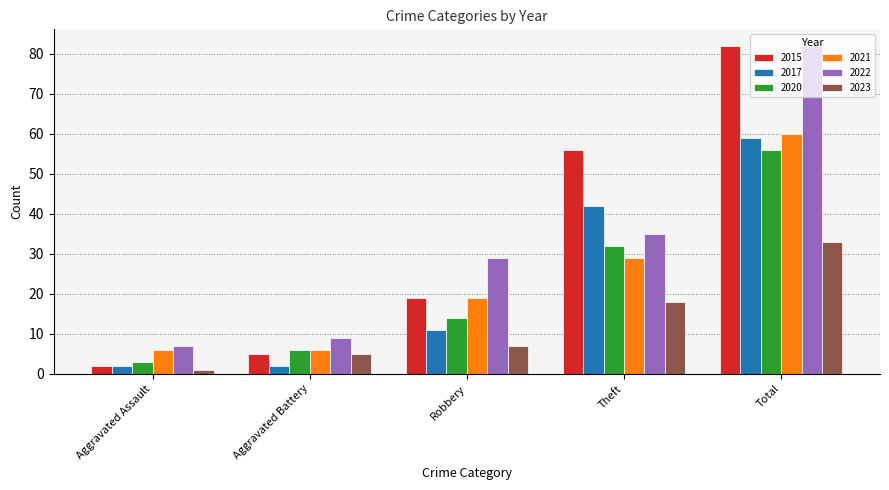

What is the value of the 2015 bar at the 3rd from the left?

19